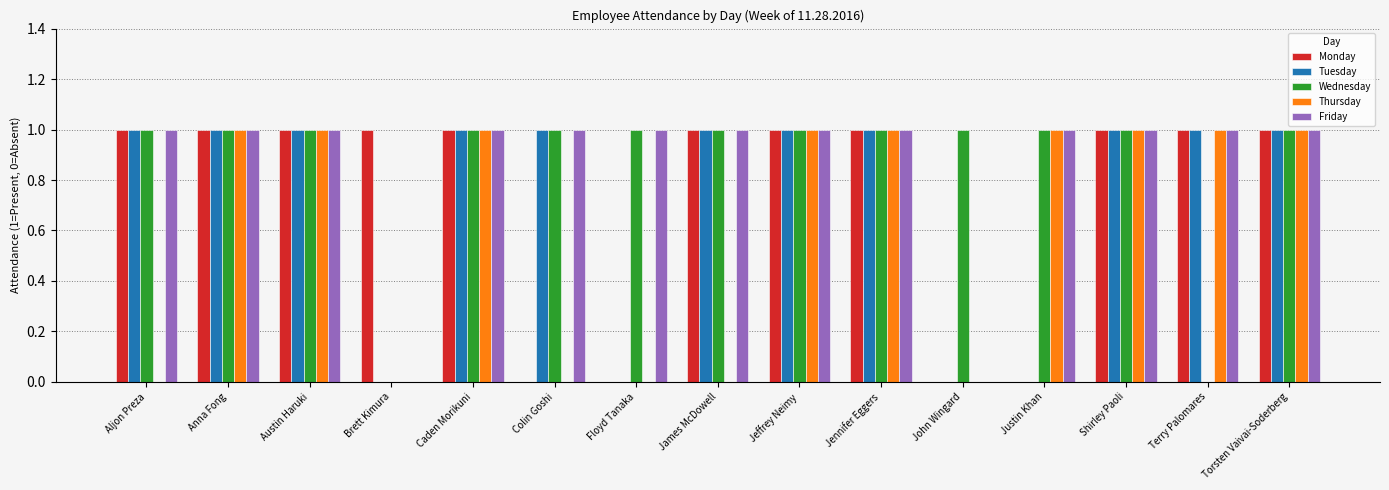

What is the total value across all series at Terry Palomares?

4